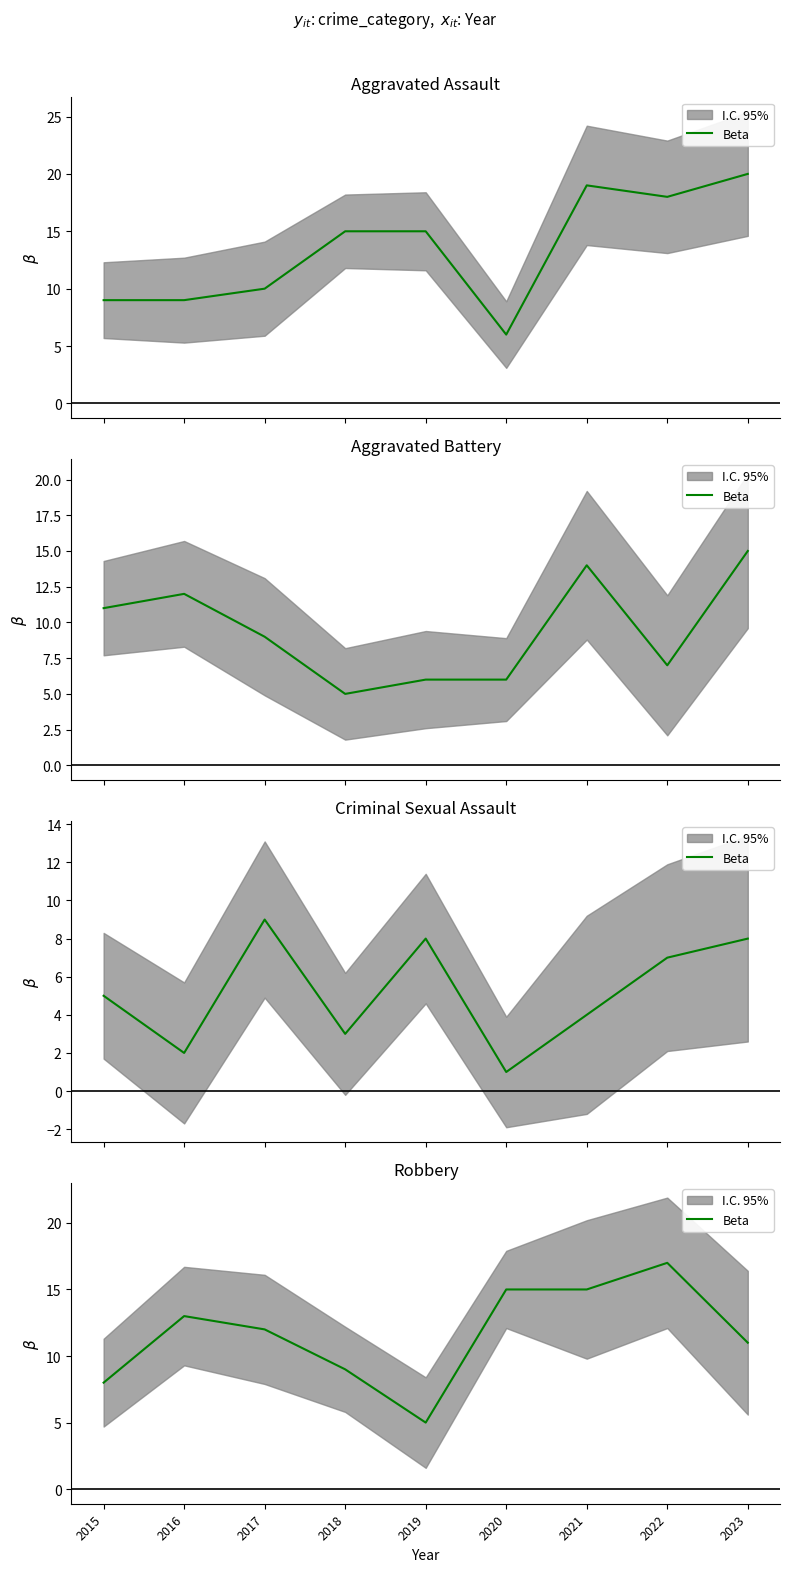

What is the change in value from 2018 to 2020?

+6